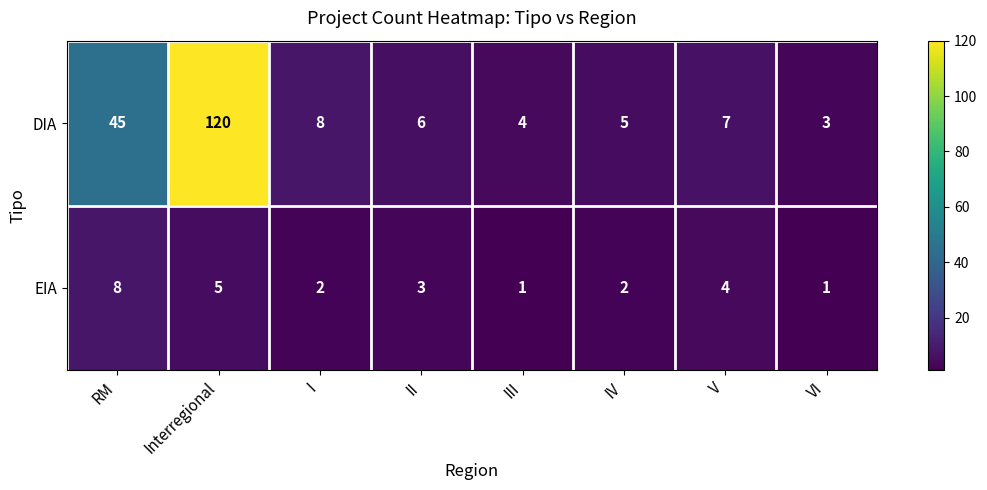

What is the difference between the maximum and minimum values in the DIA series?

117